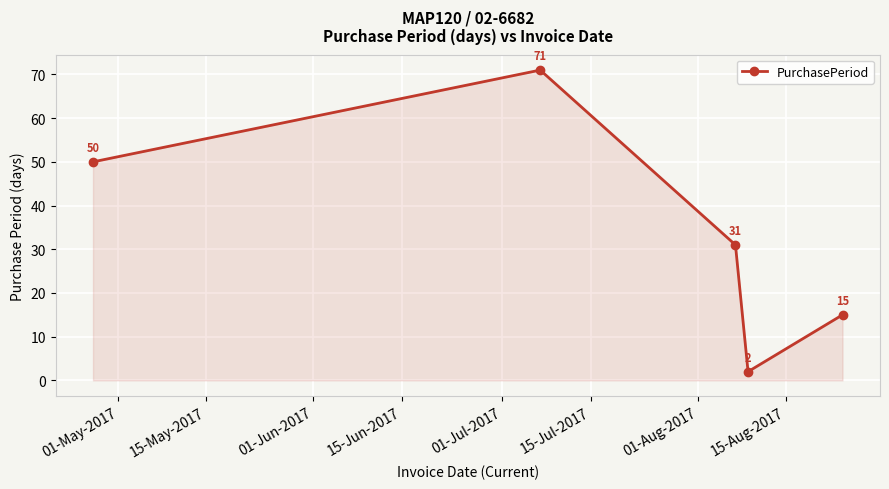

How many interior local valleys (lower than both neighbors) does the data have?

1